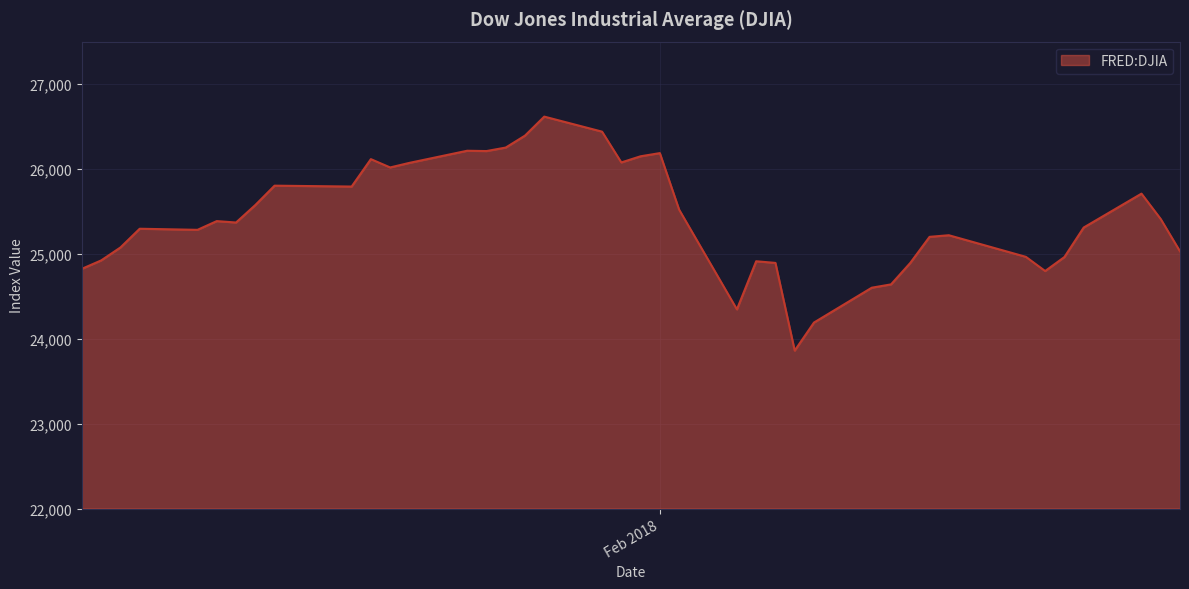

What is the greatest value displayed?

26616.7